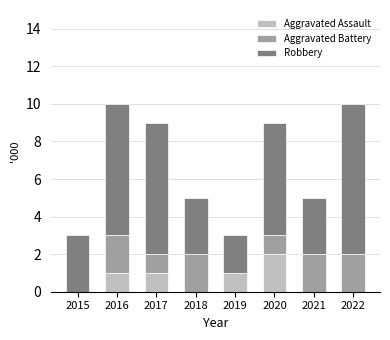

What is the total value across all series at 2019?

3